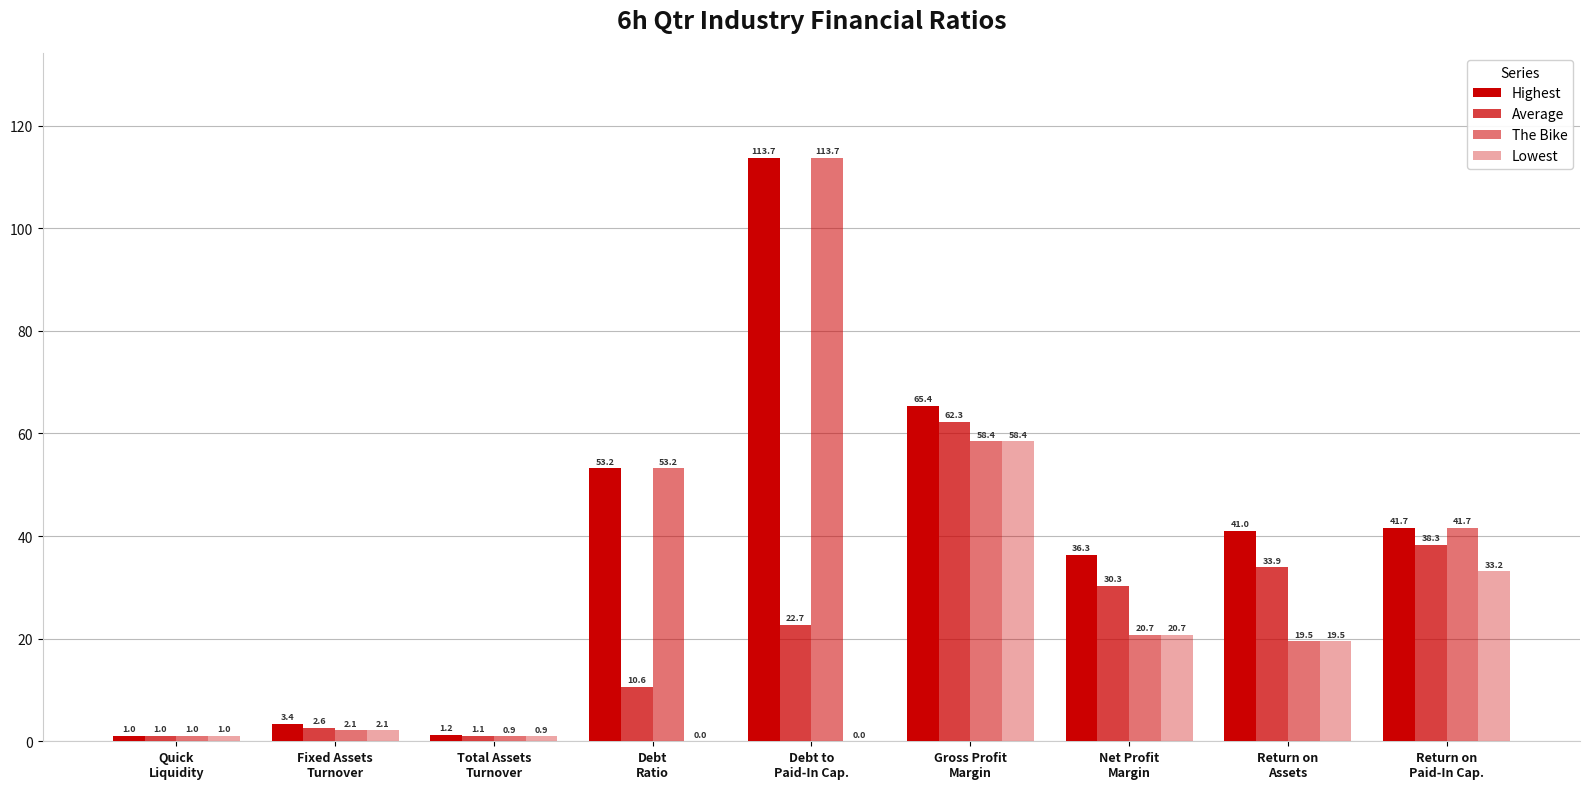

Does the chart contain stacked bars?

No